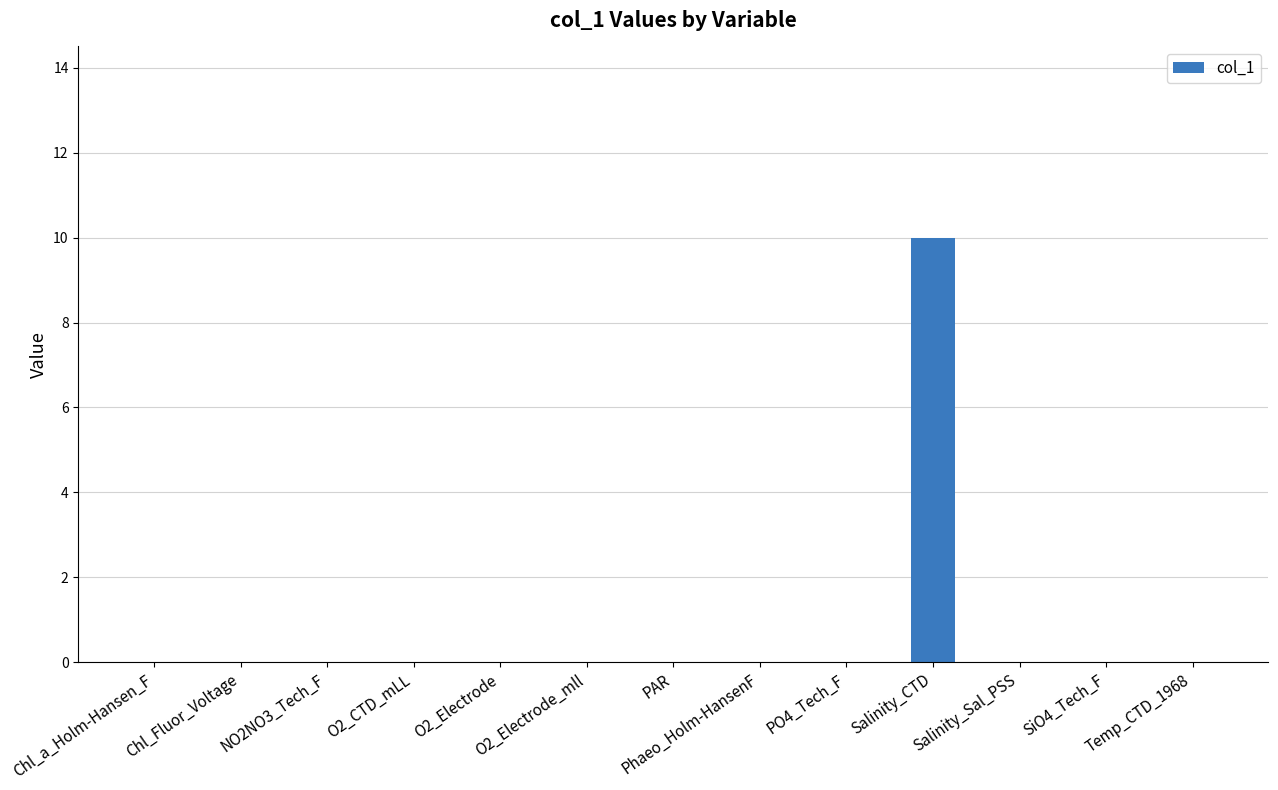

What is the greatest value displayed?

10